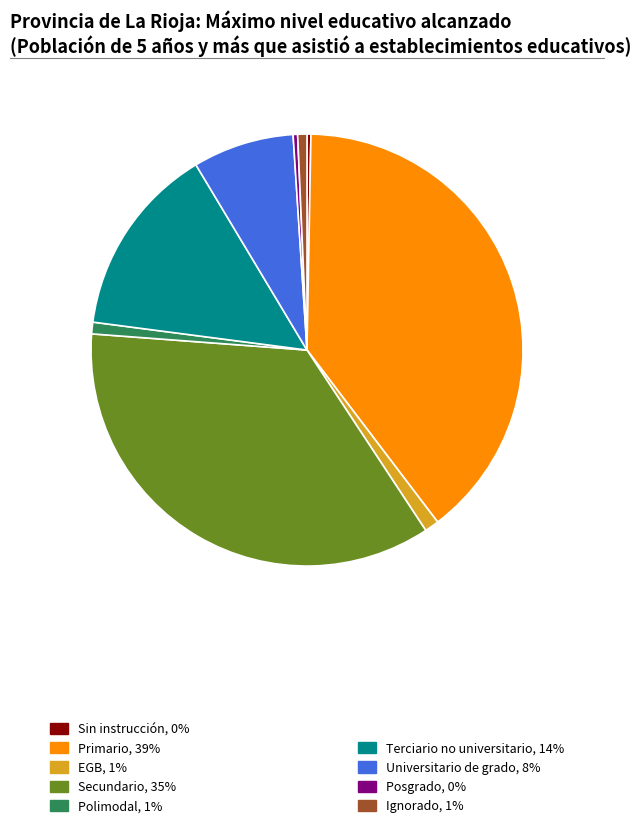

Is there any slice that represents more than half of the pie?

No